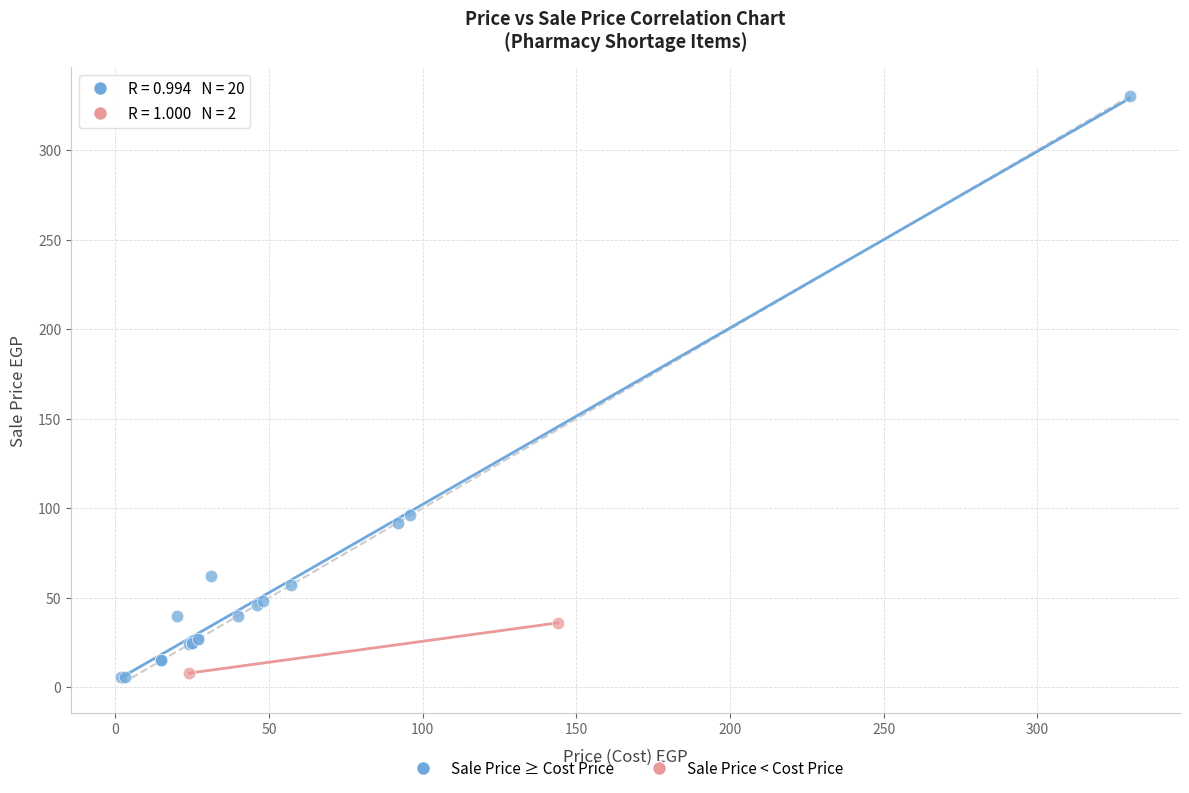

Which series reaches the maximum Y coordinate?

Sale Price ≥ Cost Price